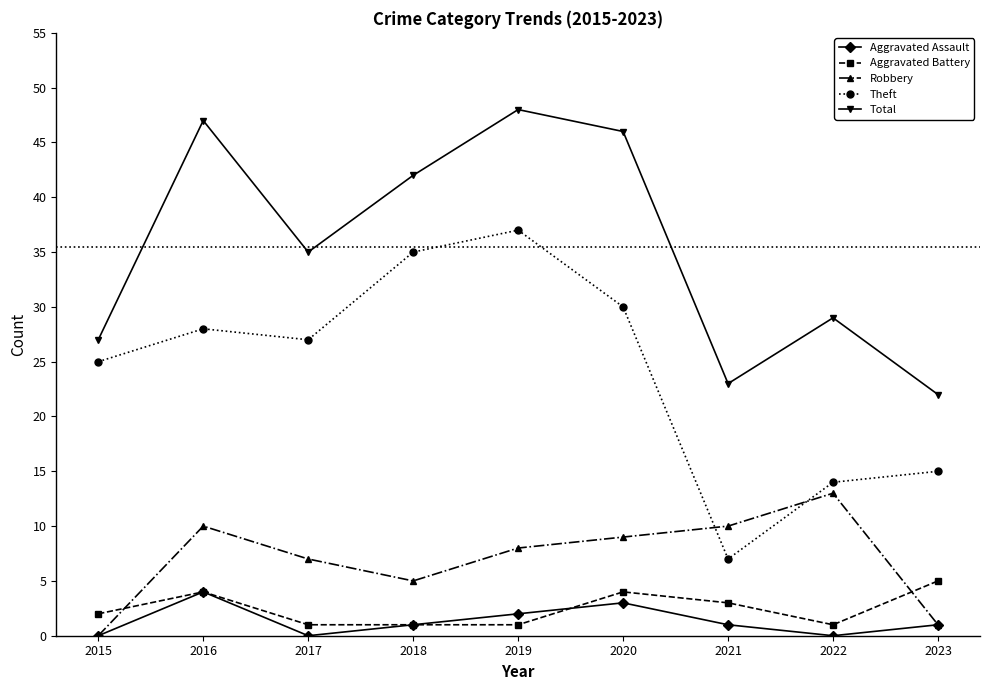

What is the difference between the highest and lowest values at 2023?

21